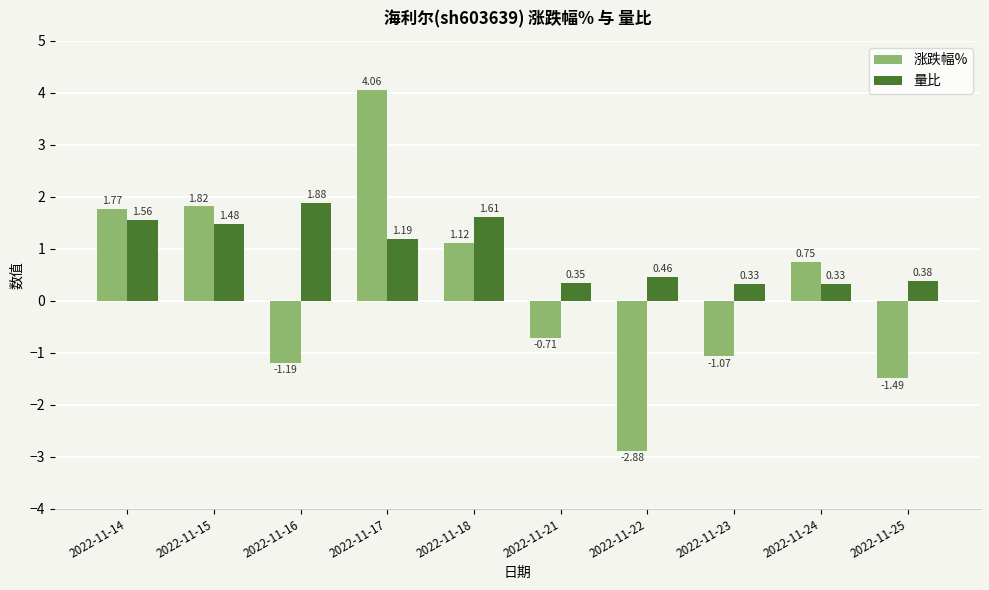

The value of 涨跌幅% at 2022-11-15 is 1.0. True or false?

False